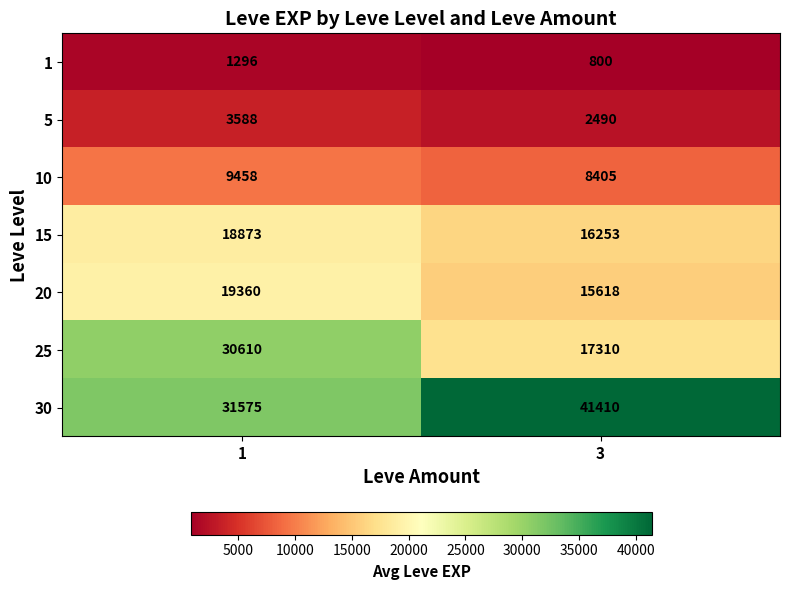

What is the difference between the maximum and minimum values in the 5 series?

1098